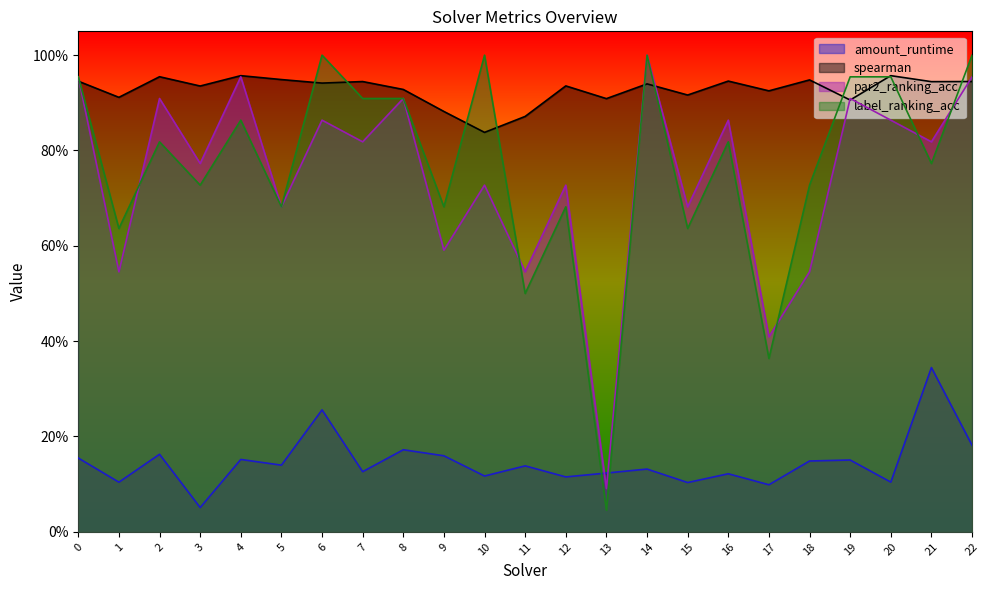

True or false: spearman has a value of 0.9 at 1.

True